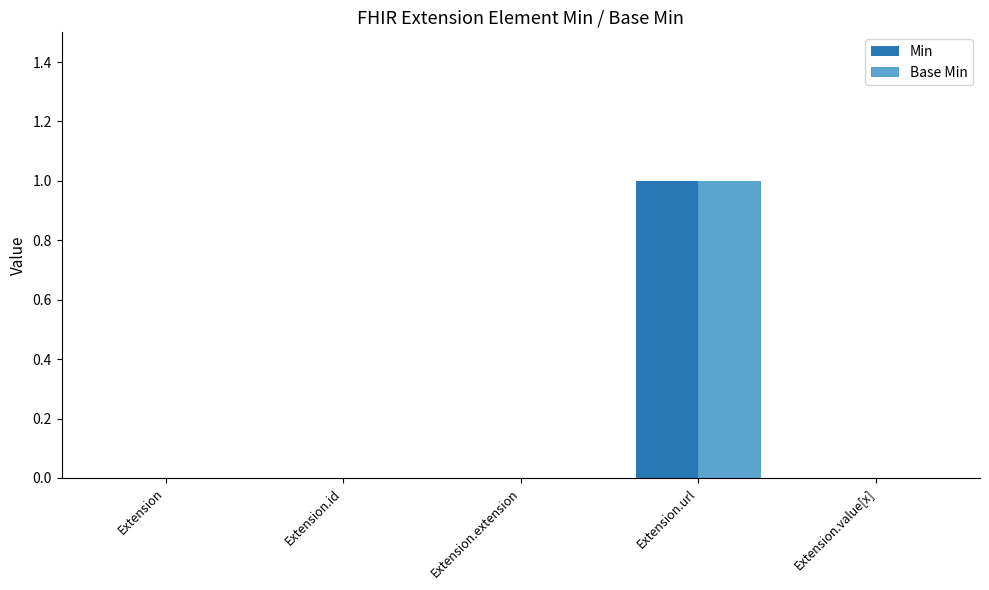

Are the bars grouped side by side (vs. stacked)?

Yes